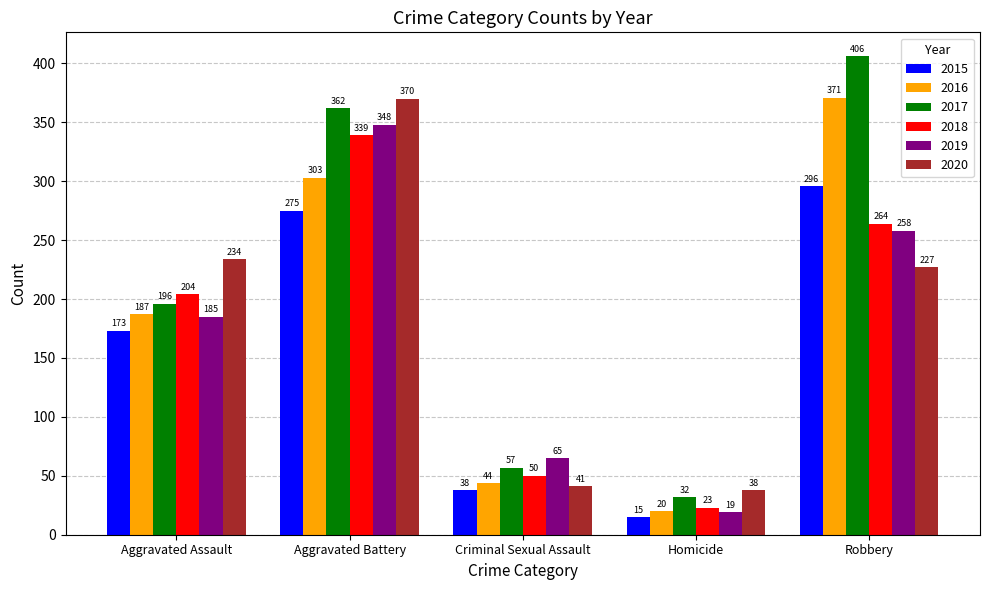

Where is 2019 nearest to the value 183?

Aggravated Assault